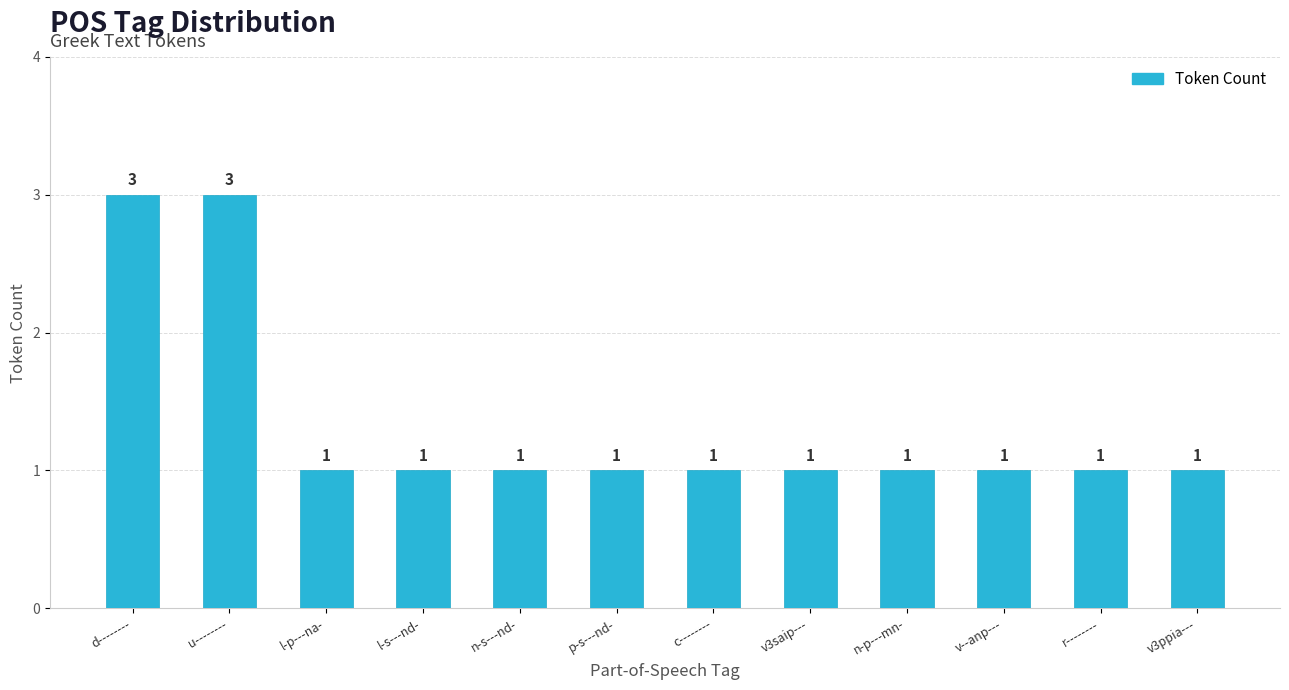

Approximately how many times larger is the value at l-p---na- compared to n-s---nd-?

1.0